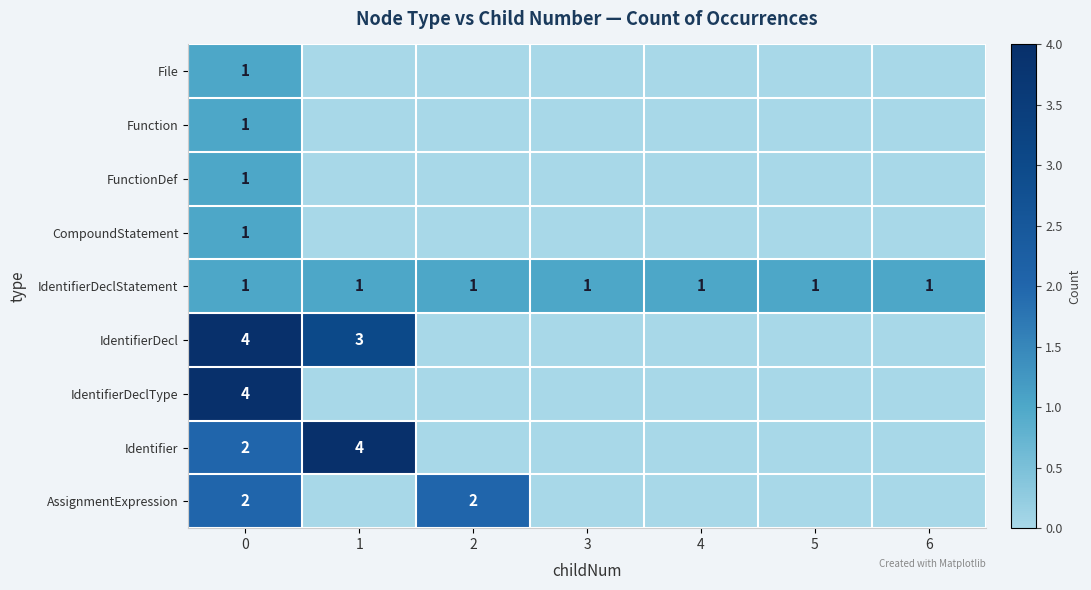

True or false: Identifier has a value of 2 at 0.

True